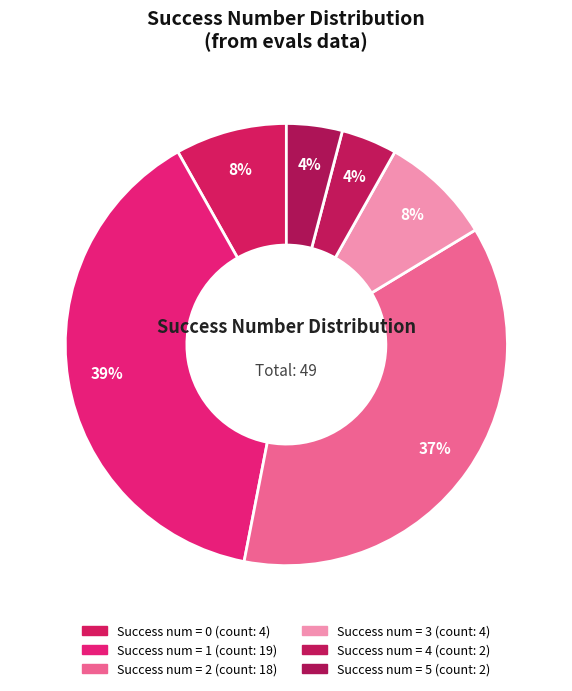

How many segments does this pie chart have?

6